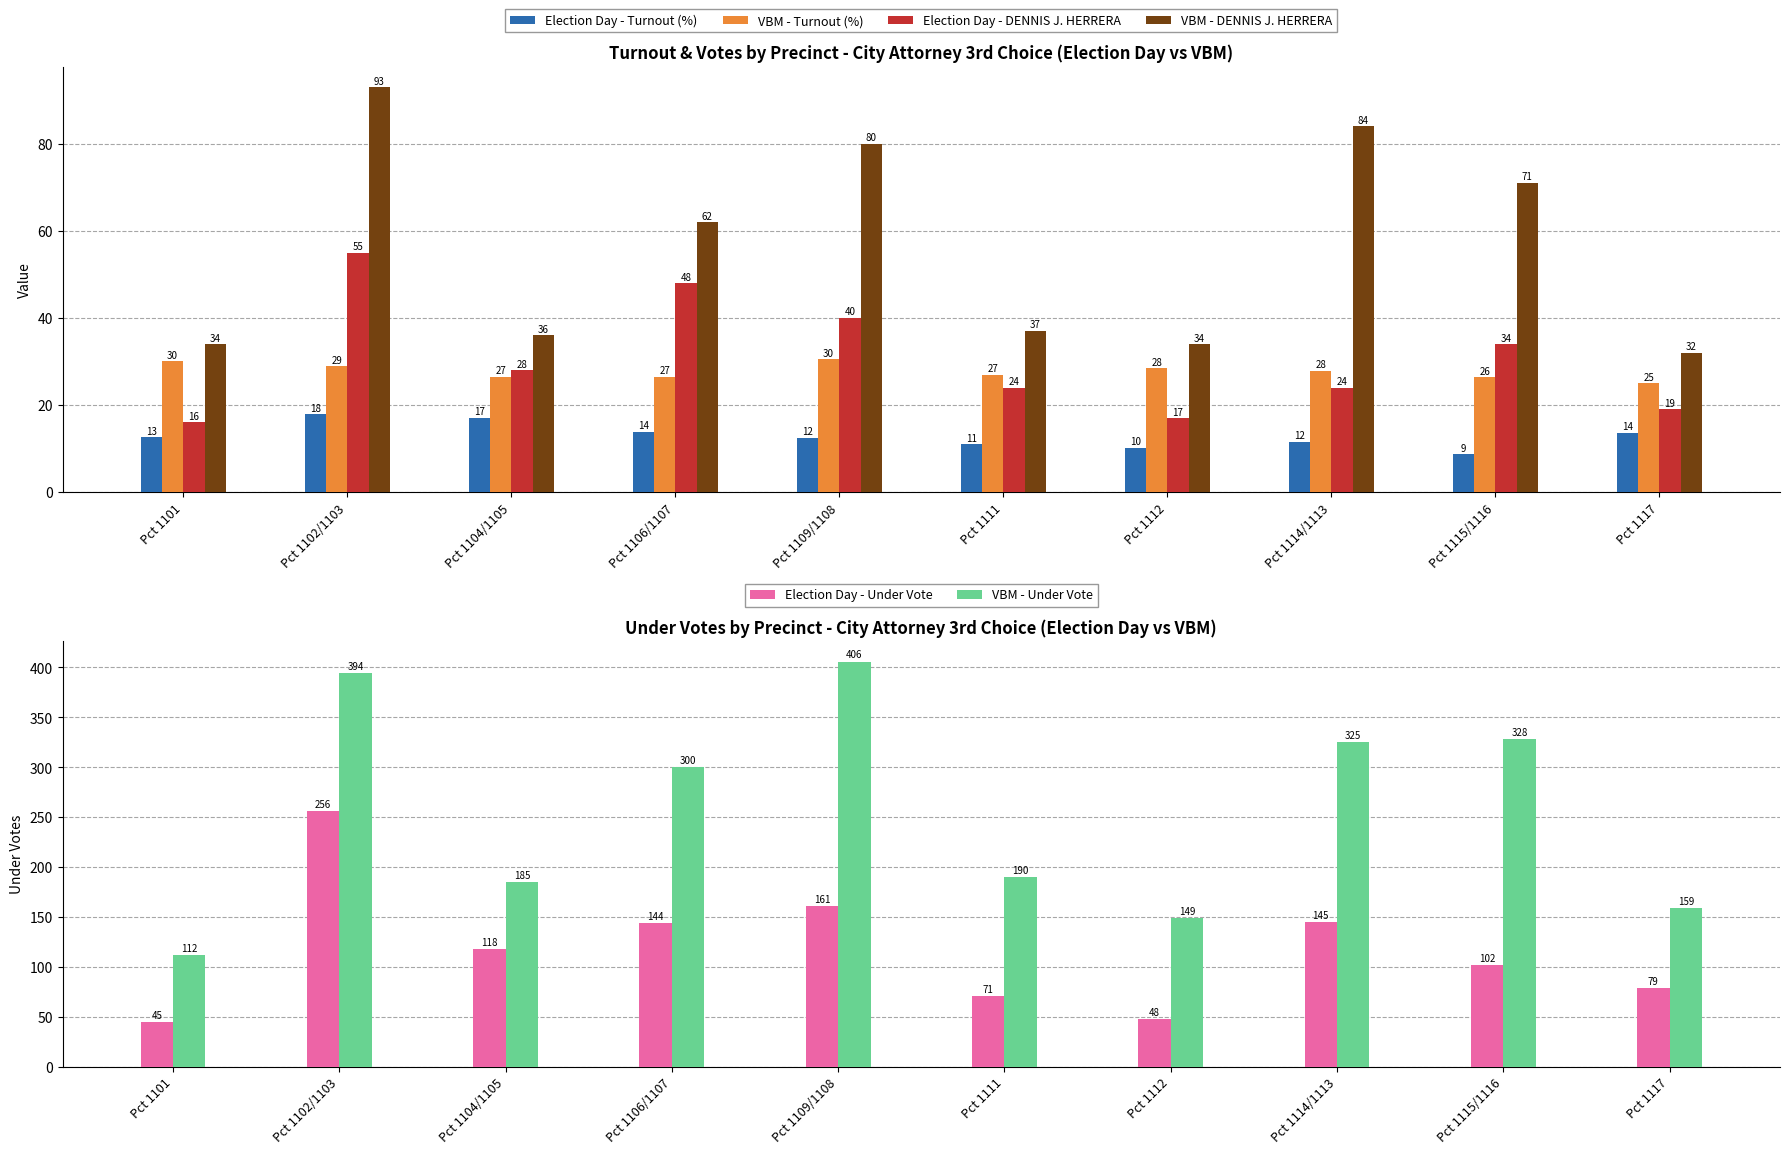

Reading left to right, extract all data points from this chart.

Election Day - Turnout (%): Pct 1101=12.6	Pct 1102/1103=17.9	Pct 1104/1105=17.0	Pct 1106/1107=13.9	Pct 1109/1108=12.5	Pct 1111=11.0	Pct 1112=10.2	Pct 1114/1113=11.6	Pct 1115/1116=8.7	Pct 1117=13.7
VBM - Turnout (%): Pct 1101=30.1	Pct 1102/1103=28.9	Pct 1104/1105=26.5	Pct 1106/1107=26.5	Pct 1109/1108=30.5	Pct 1111=26.9	Pct 1112=28.4	Pct 1114/1113=27.8	Pct 1115/1116=26.4	Pct 1117=25.0
Election Day - DENNIS J. HERRERA: Pct 1101=16.0	Pct 1102/1103=55.0	Pct 1104/1105=28.0	Pct 1106/1107=48.0	Pct 1109/1108=40.0	Pct 1111=24.0	Pct 1112=17.0	Pct 1114/1113=24.0	Pct 1115/1116=34.0	Pct 1117=19.0
VBM - DENNIS J. HERRERA: Pct 1101=34.0	Pct 1102/1103=93.0	Pct 1104/1105=36.0	Pct 1106/1107=62.0	Pct 1109/1108=80.0	Pct 1111=37.0	Pct 1112=34.0	Pct 1114/1113=84.0	Pct 1115/1116=71.0	Pct 1117=32.0
Election Day - Under Vote: Pct 1101=45.0	Pct 1102/1103=256.0	Pct 1104/1105=118.0	Pct 1106/1107=144.0	Pct 1109/1108=161.0	Pct 1111=71.0	Pct 1112=48.0	Pct 1114/1113=145.0	Pct 1115/1116=102.0	Pct 1117=79.0
VBM - Under Vote: Pct 1101=112.0	Pct 1102/1103=394.0	Pct 1104/1105=185.0	Pct 1106/1107=300.0	Pct 1109/1108=406.0	Pct 1111=190.0	Pct 1112=149.0	Pct 1114/1113=325.0	Pct 1115/1116=328.0	Pct 1117=159.0